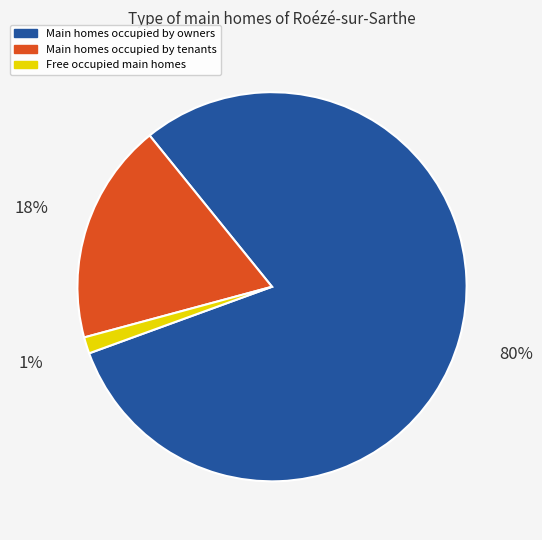

Count the number of slices in the pie.

3